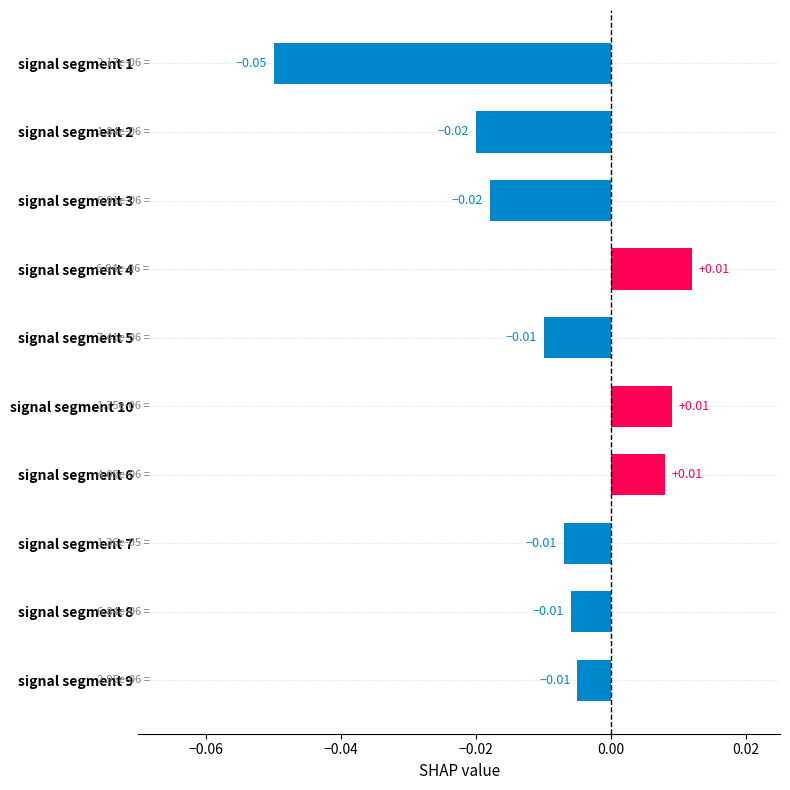

Are the bars horizontal?

Yes